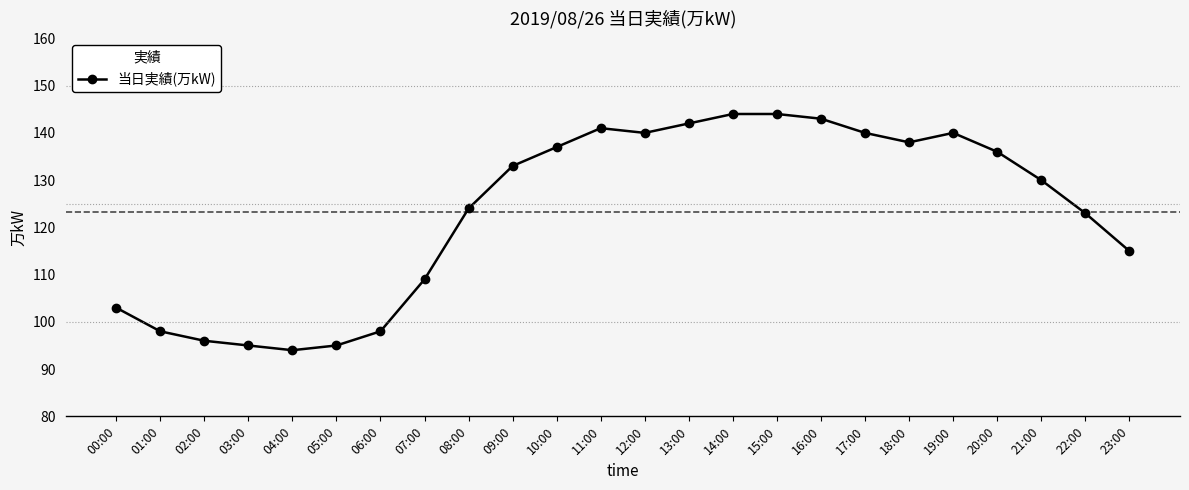

Reading left to right, transcribe all the data shown in this chart.

00:00=103	01:00=98	02:00=96	03:00=95	04:00=94	05:00=95	06:00=98	07:00=109	08:00=124	09:00=133	10:00=137	11:00=141	12:00=140	13:00=142	14:00=144	15:00=144	16:00=143	17:00=140	18:00=138	19:00=140	20:00=136	21:00=130	22:00=123	23:00=115